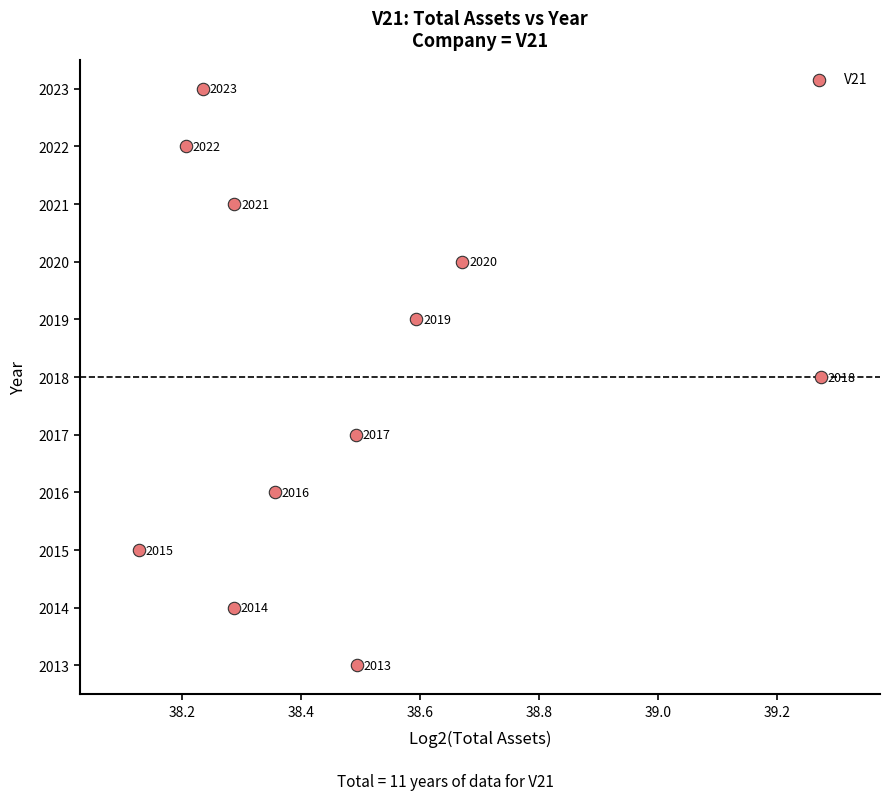

What Y value in the scatter plot is closest to 2018?

2018